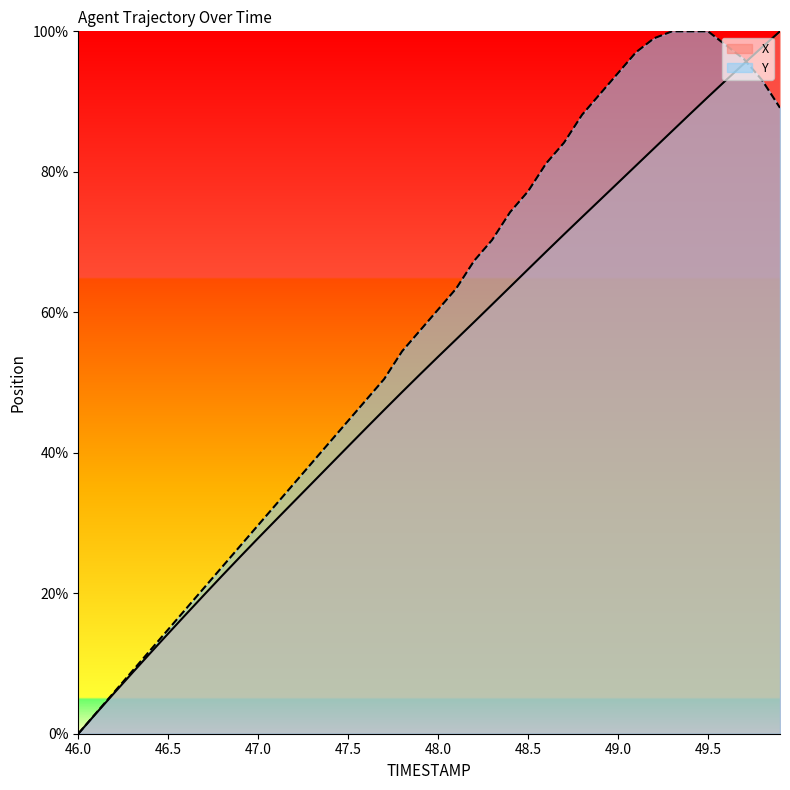

What is the spread (max minus min) of values at 47.1?

2.2